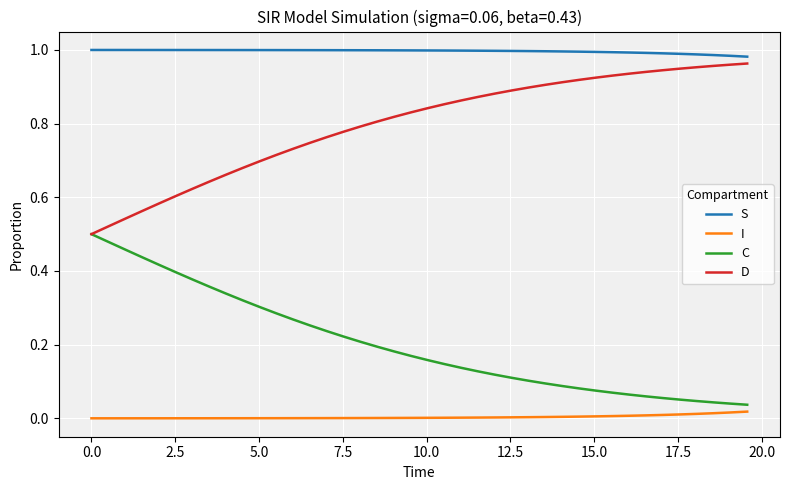

True or false: I and S cross at least once.

False